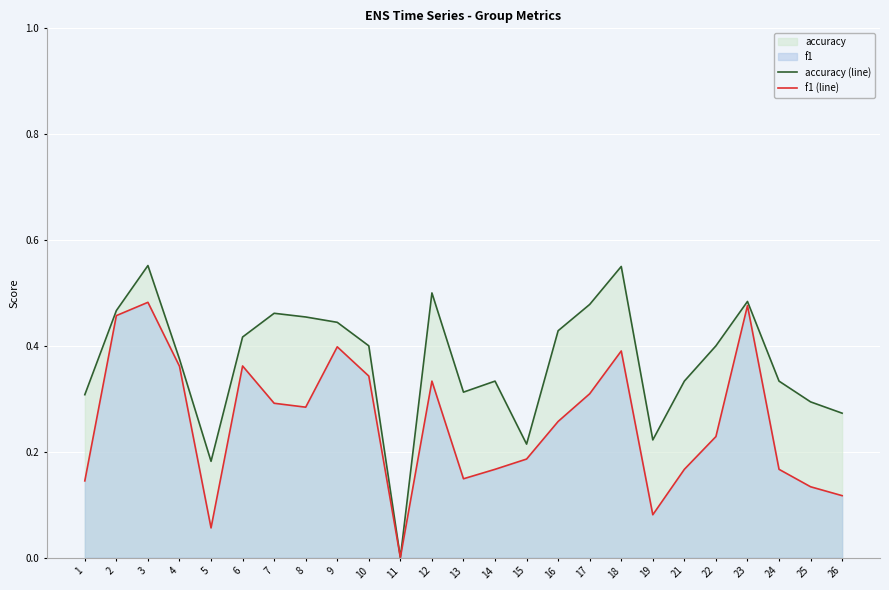

Reading left to right, transcribe all the data shown in this chart.

accuracy (line): 0.3	0.5	0.6	0.4	0.2	0.4	0.5	0.5	0.4	0.4	0.0	0.5	0.3	0.3	0.2	0.4	0.5	0.6	0.2	0.3	0.4	0.5	0.3	0.3	0.3
f1 (line): 0.1	0.5	0.5	0.4	0.1	0.4	0.3	0.3	0.4	0.3	0.0	0.3	0.1	0.2	0.2	0.3	0.3	0.4	0.1	0.2	0.2	0.5	0.2	0.1	0.1